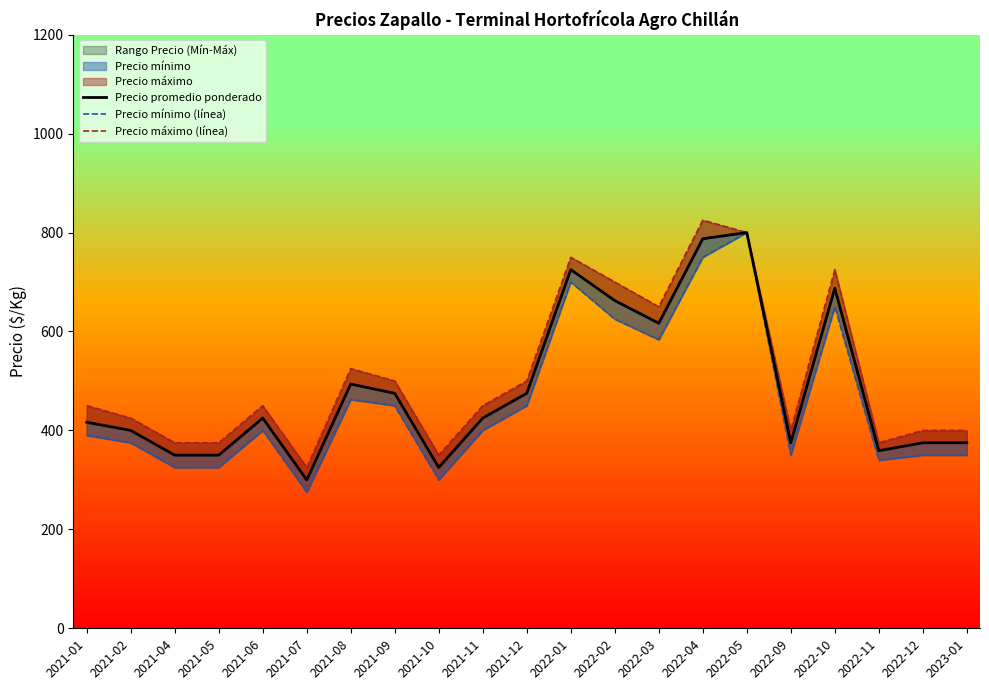

The value of Precio promedio ponderado at 2021-04 is 350.0. True or false?

True